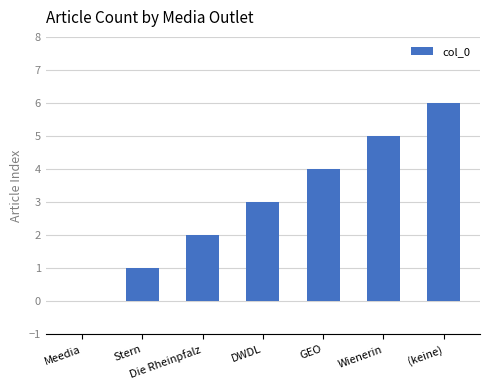

Between Wienerin and (keine), which is larger?

(keine)